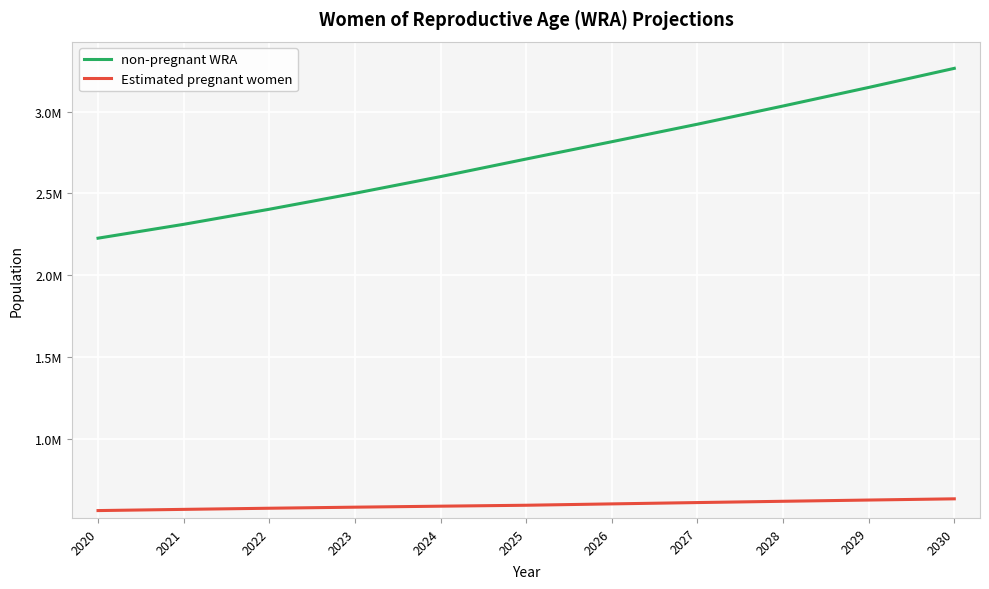

What are all the series names shown in the legend?

non-pregnant WRA, Estimated pregnant women